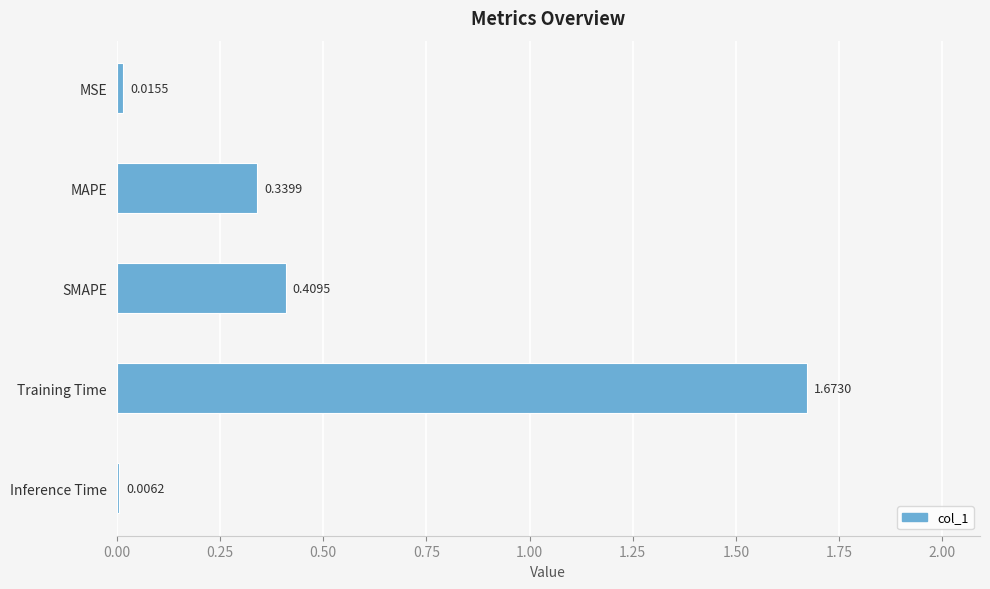

Which has a higher value, MAPE or Training Time?

Training Time